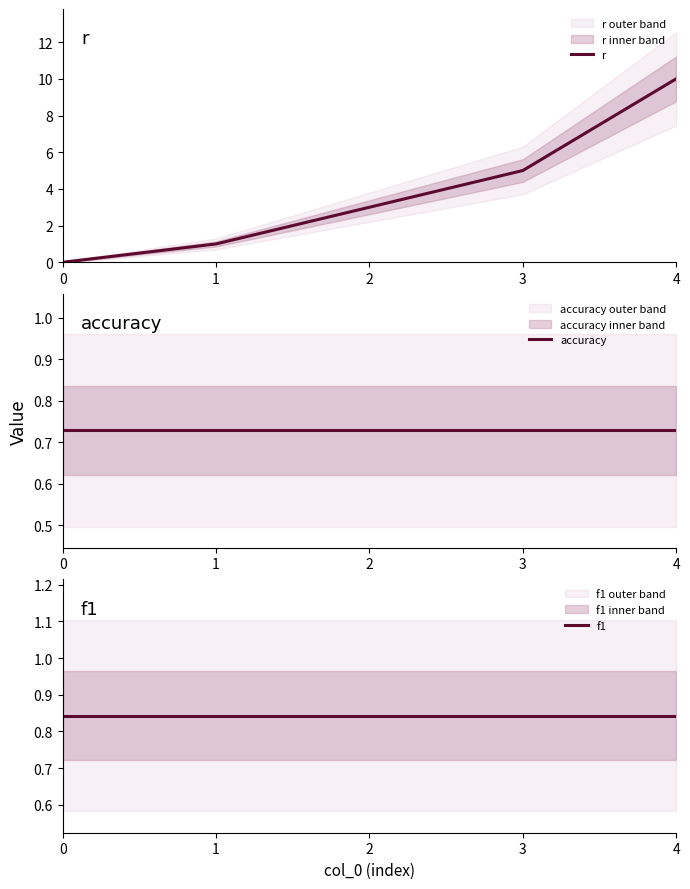

Is it true that accuracy equals 0.5 at 1?

False